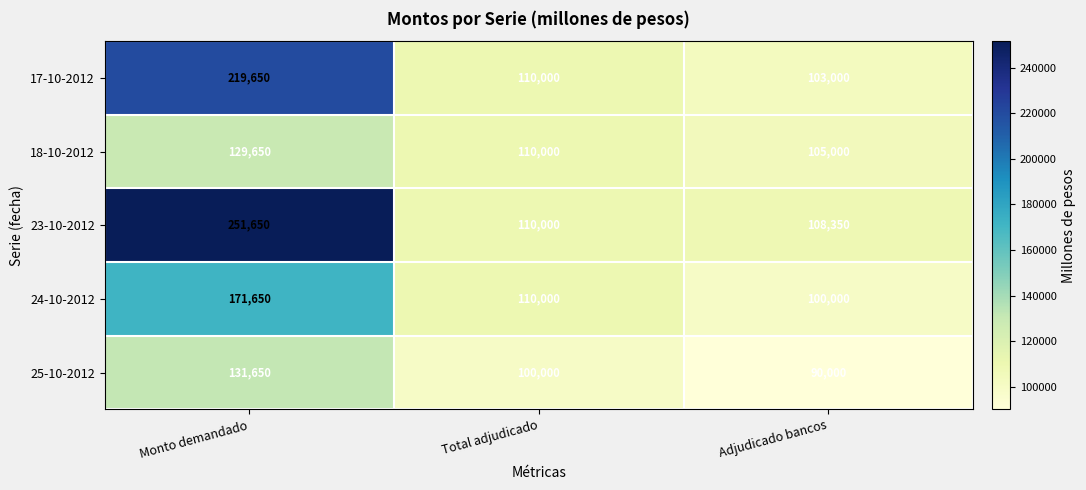

How many values in the 18-10-2012 series are below 110000?

1